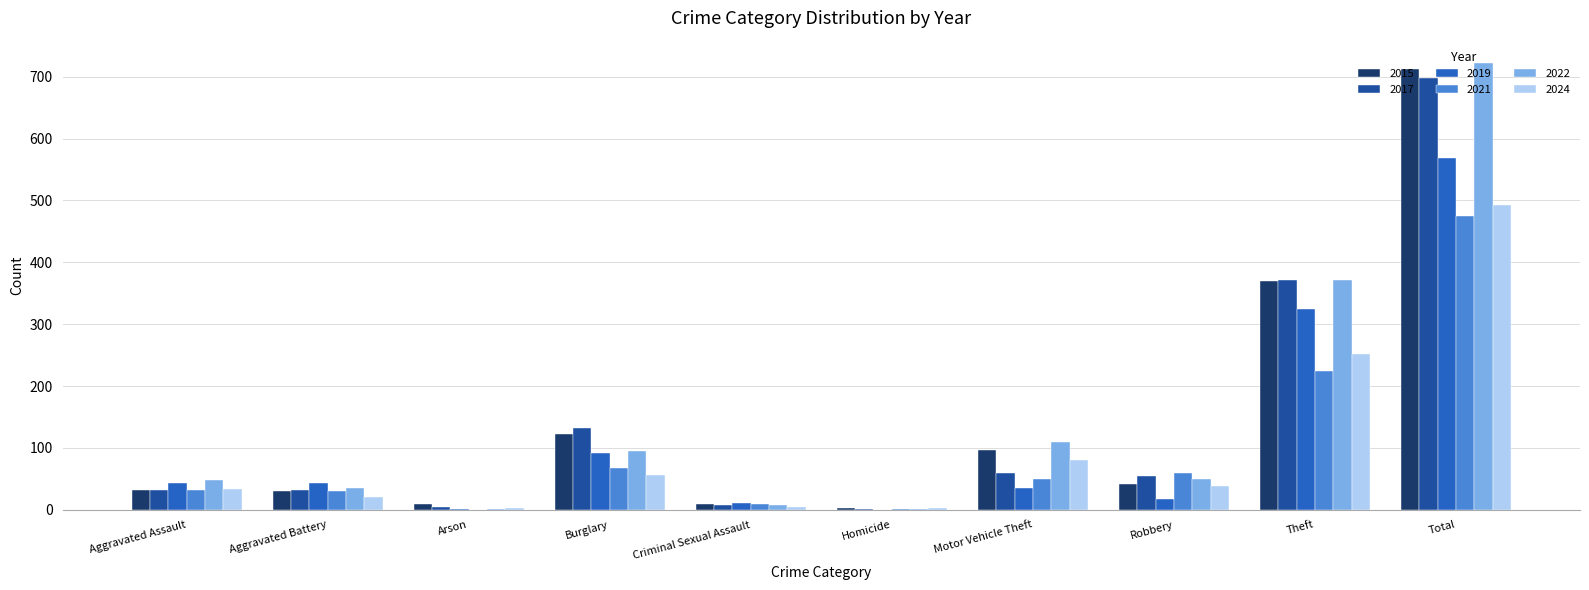

What are all the series names shown in the legend?

2015, 2017, 2019, 2021, 2022, 2024